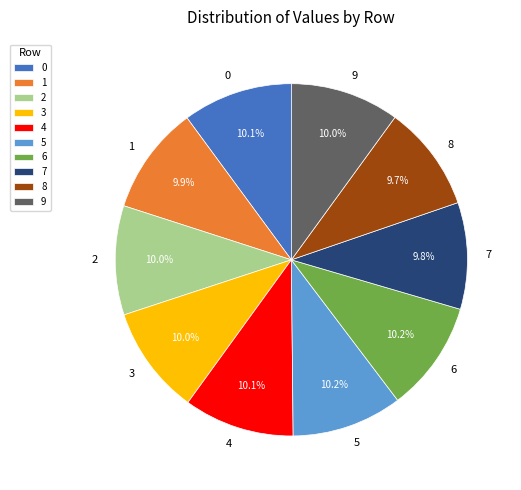

Does 8 account for over 50% of the chart?

No